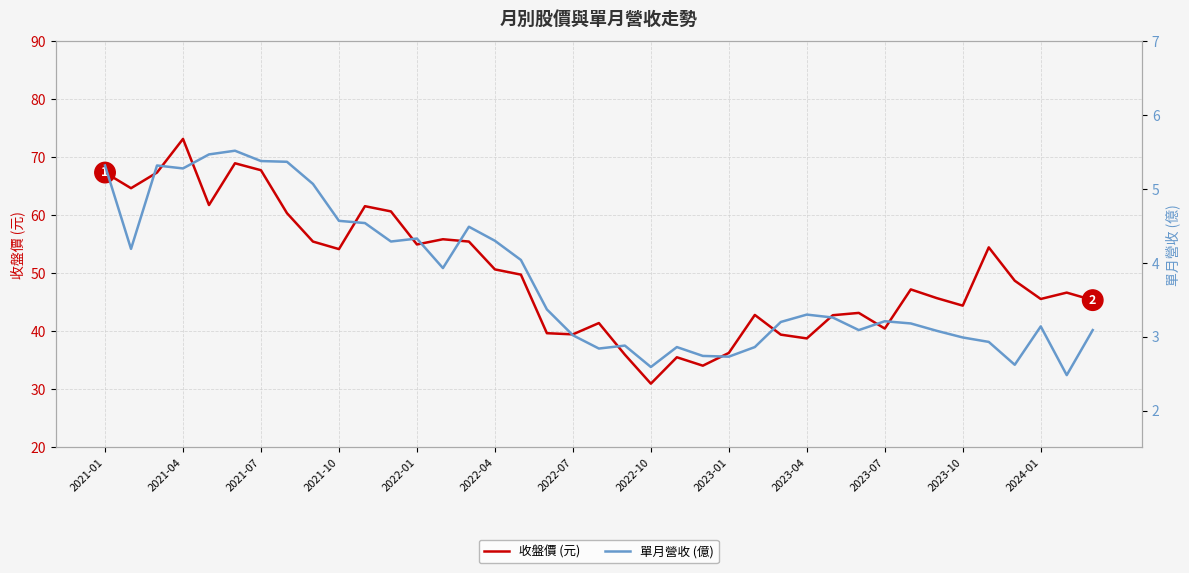

True or false: 單月營收 (億) has more than 0 points higher than both neighbors.

True